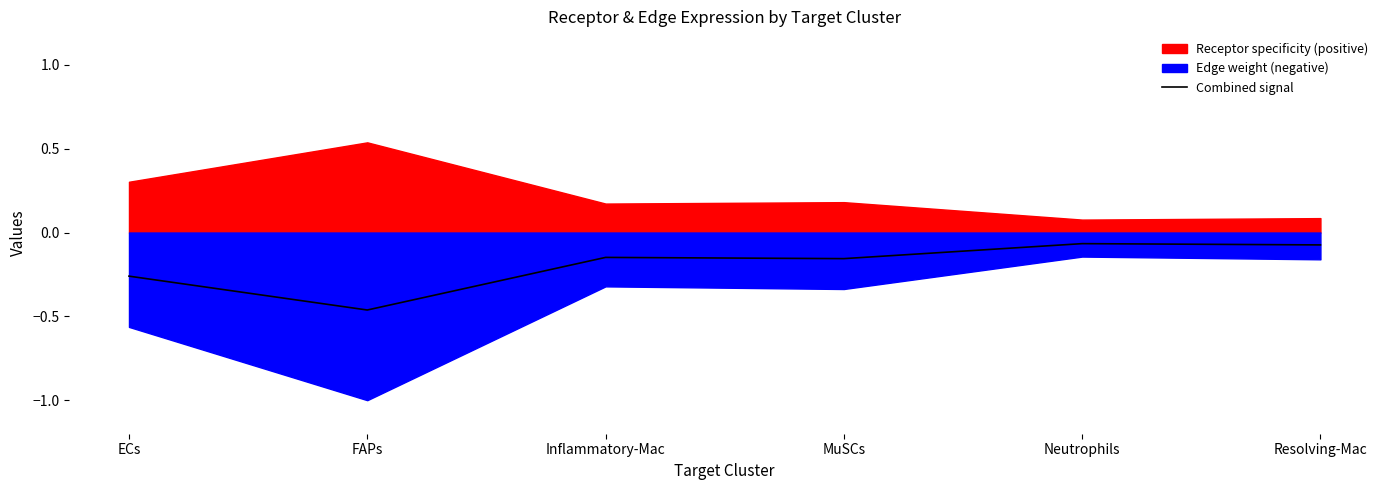

What is the change in value from FAPs to Resolving-Mac?

+0.4